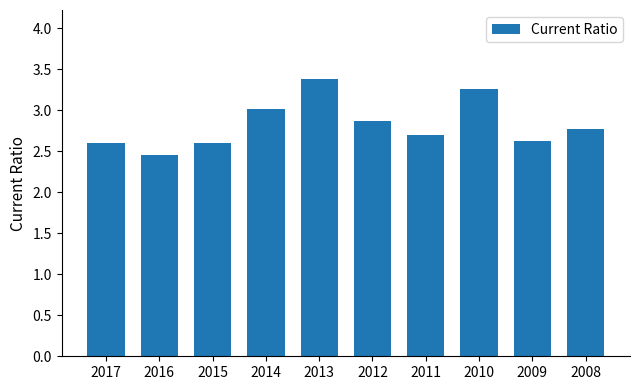

Reading left to right, extract all data points from this chart.

2.6	2.5	2.6	3.0	3.4	2.9	2.7	3.3	2.6	2.8